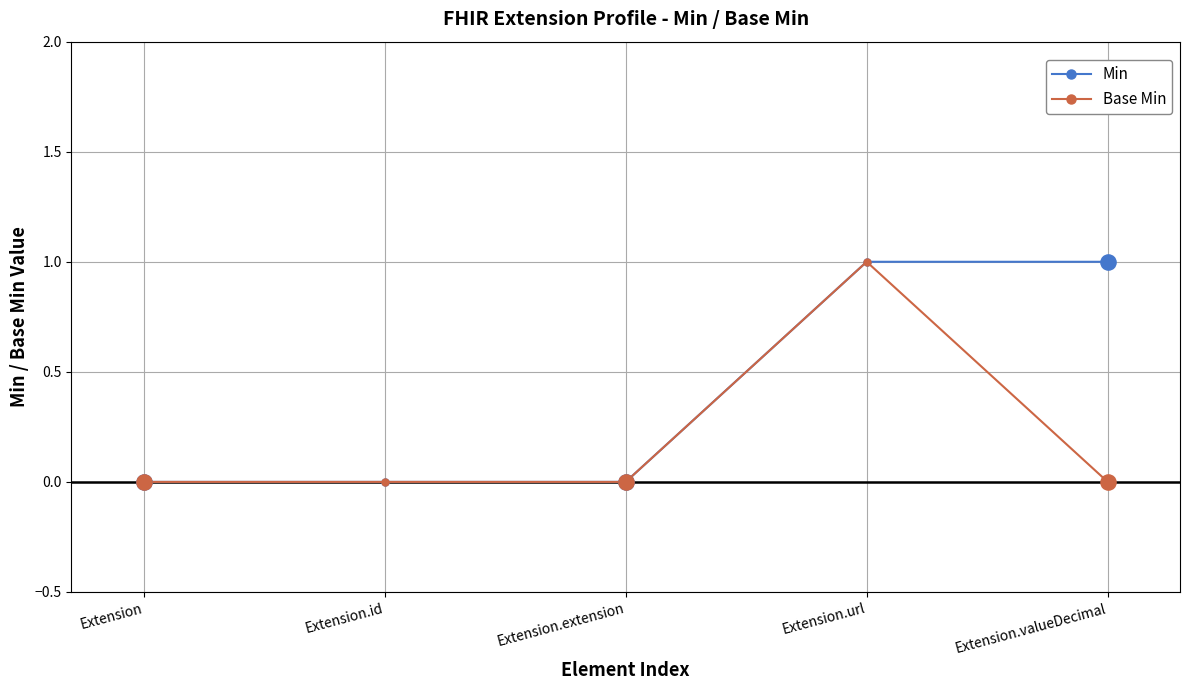

Is the value of Min at Extension.valueDecimal greater than the value of Base Min at Extension.id?

Yes